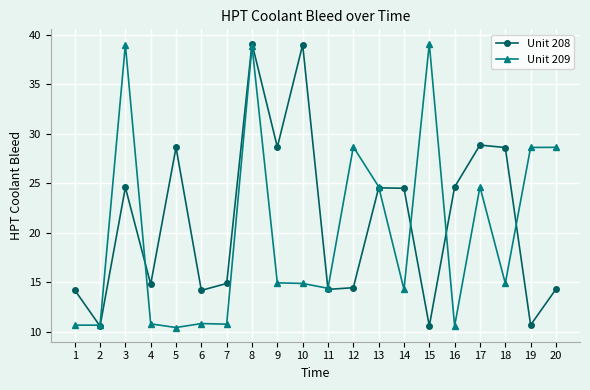

At 1, list the series in order from largest to smallest.

Unit 208, Unit 209